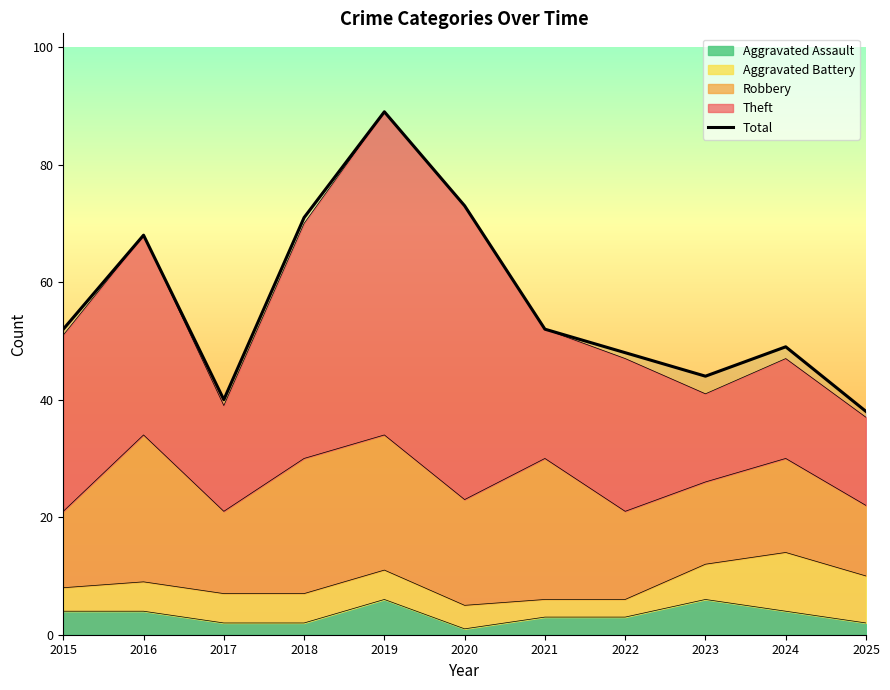

What is the smallest value displayed?

1